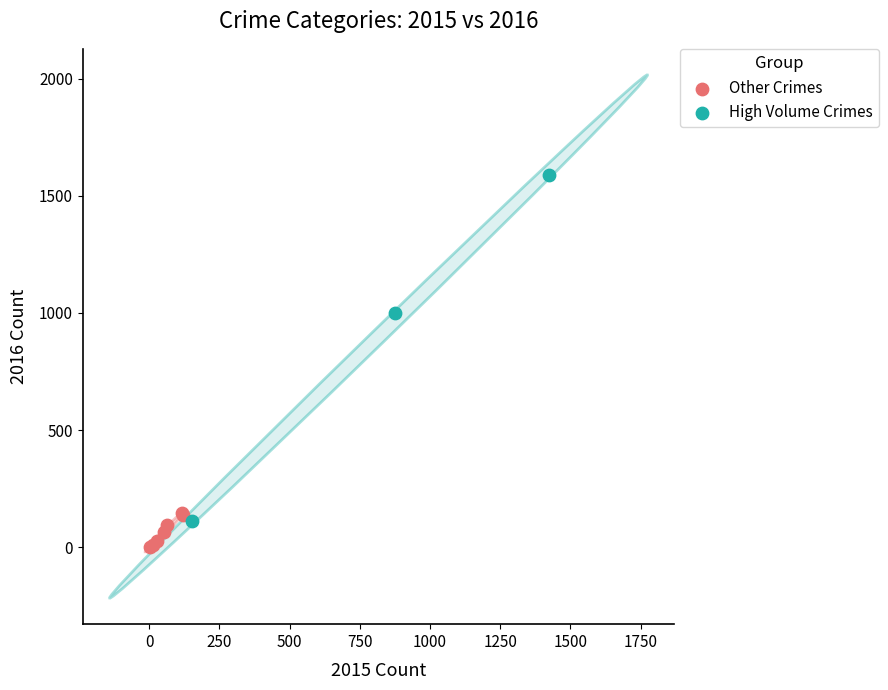

What are all the series names shown in the legend?

Other Crimes, High Volume Crimes